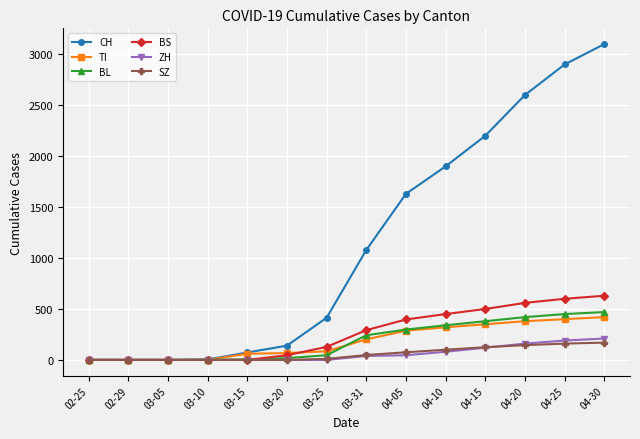

Which label corresponds to the largest value in the chart?

04-30